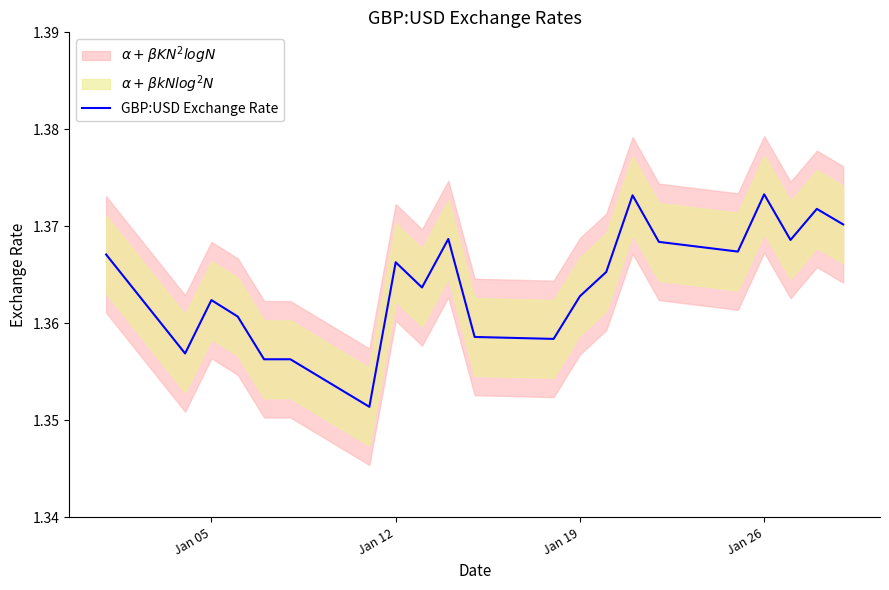

What is the sum of all values?

28.6